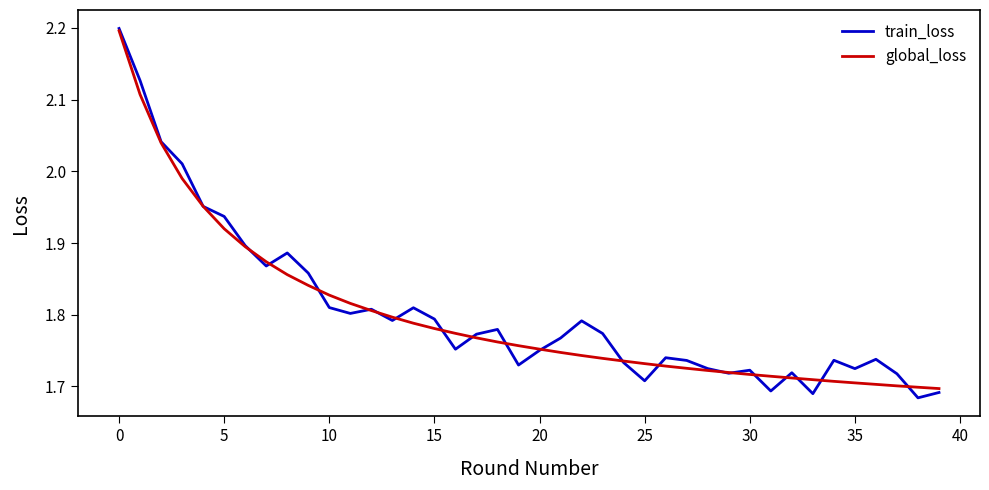

Which series has the widest spread of values?

train_loss